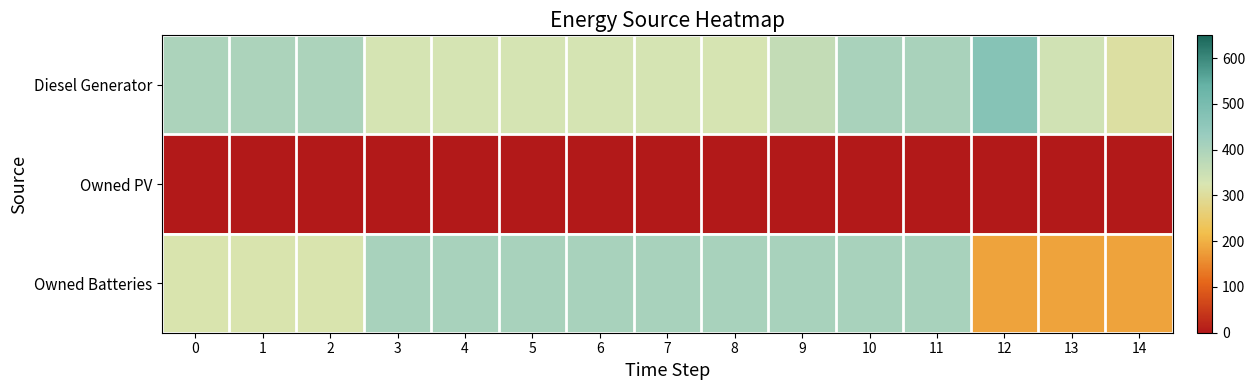

How many series are shown in this chart?

3